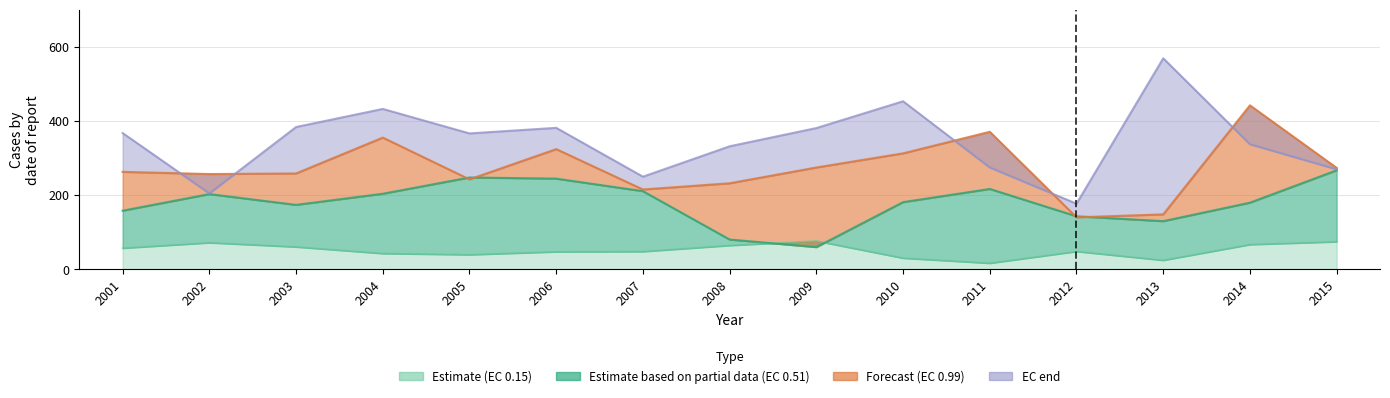

Which series has the widest spread of values?

EC_end